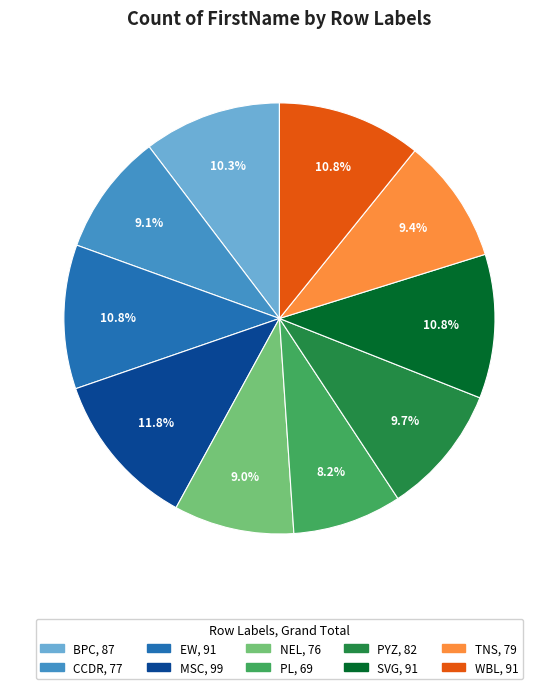

How many segments does this pie chart have?

10